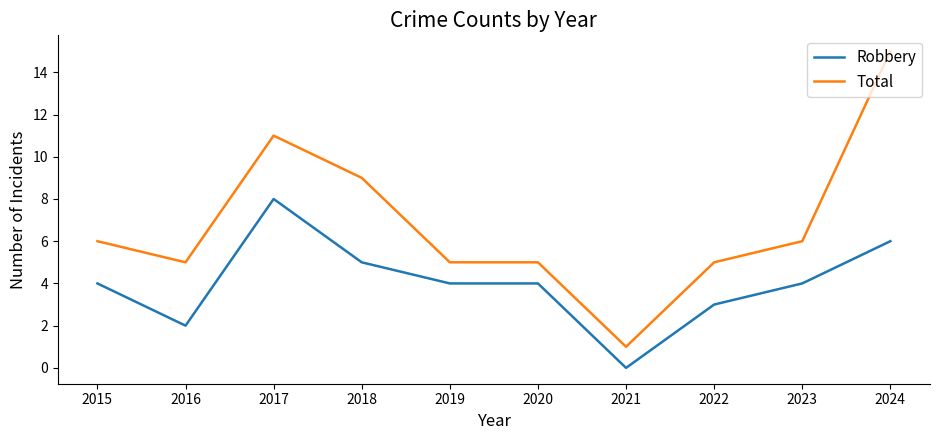

What is the sum of all Robbery values?

40